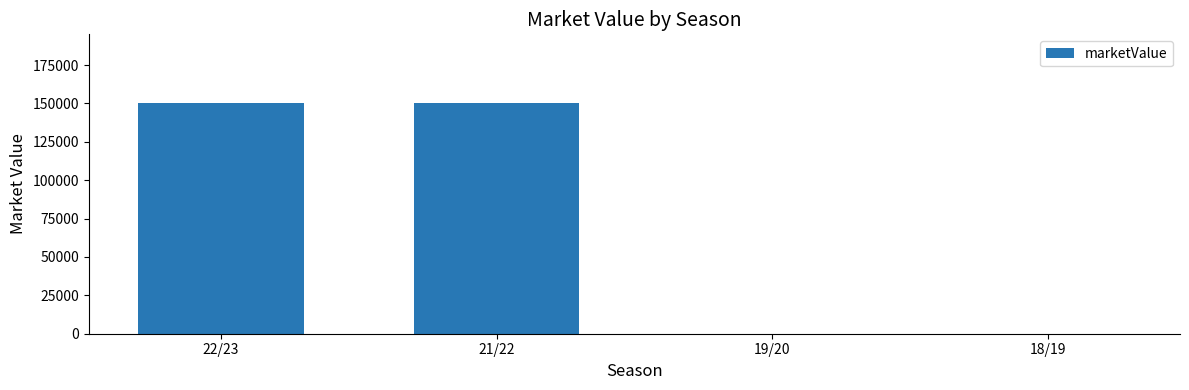

Approximately how many times larger is the value at 22/23 compared to 21/22?

1.0